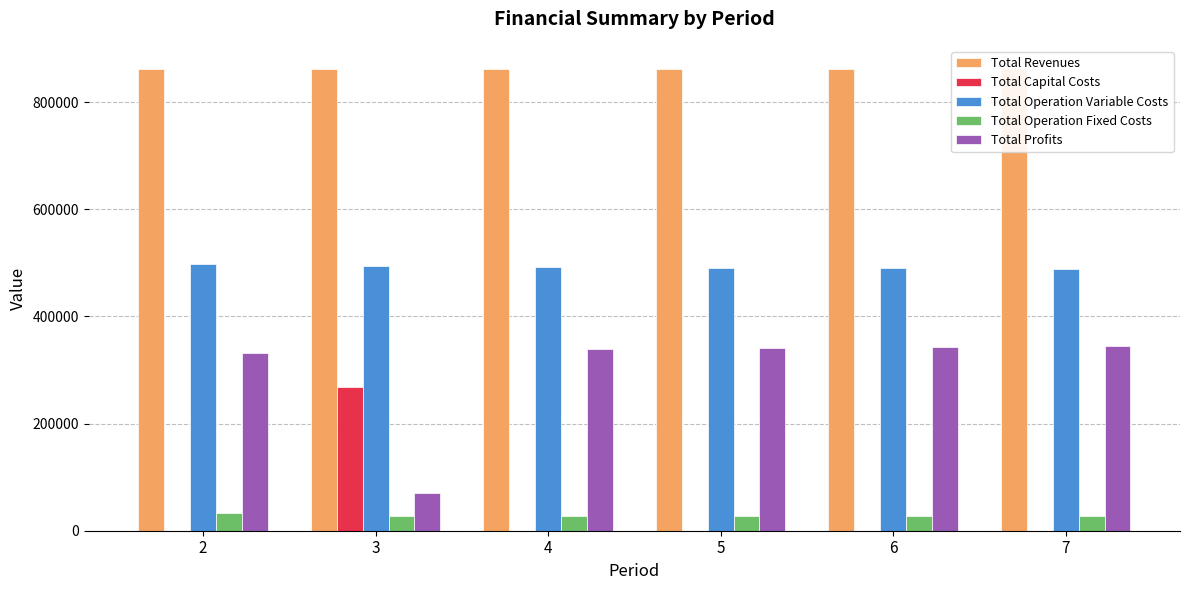

How many bars are there in each group?

5